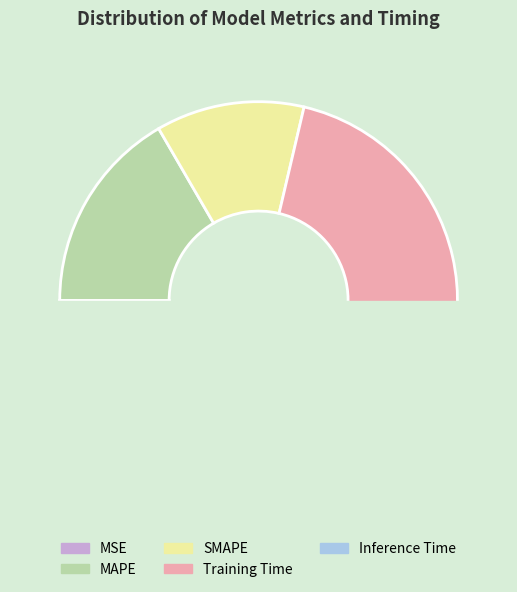

Does Training Time represent more than half of the total?

Yes